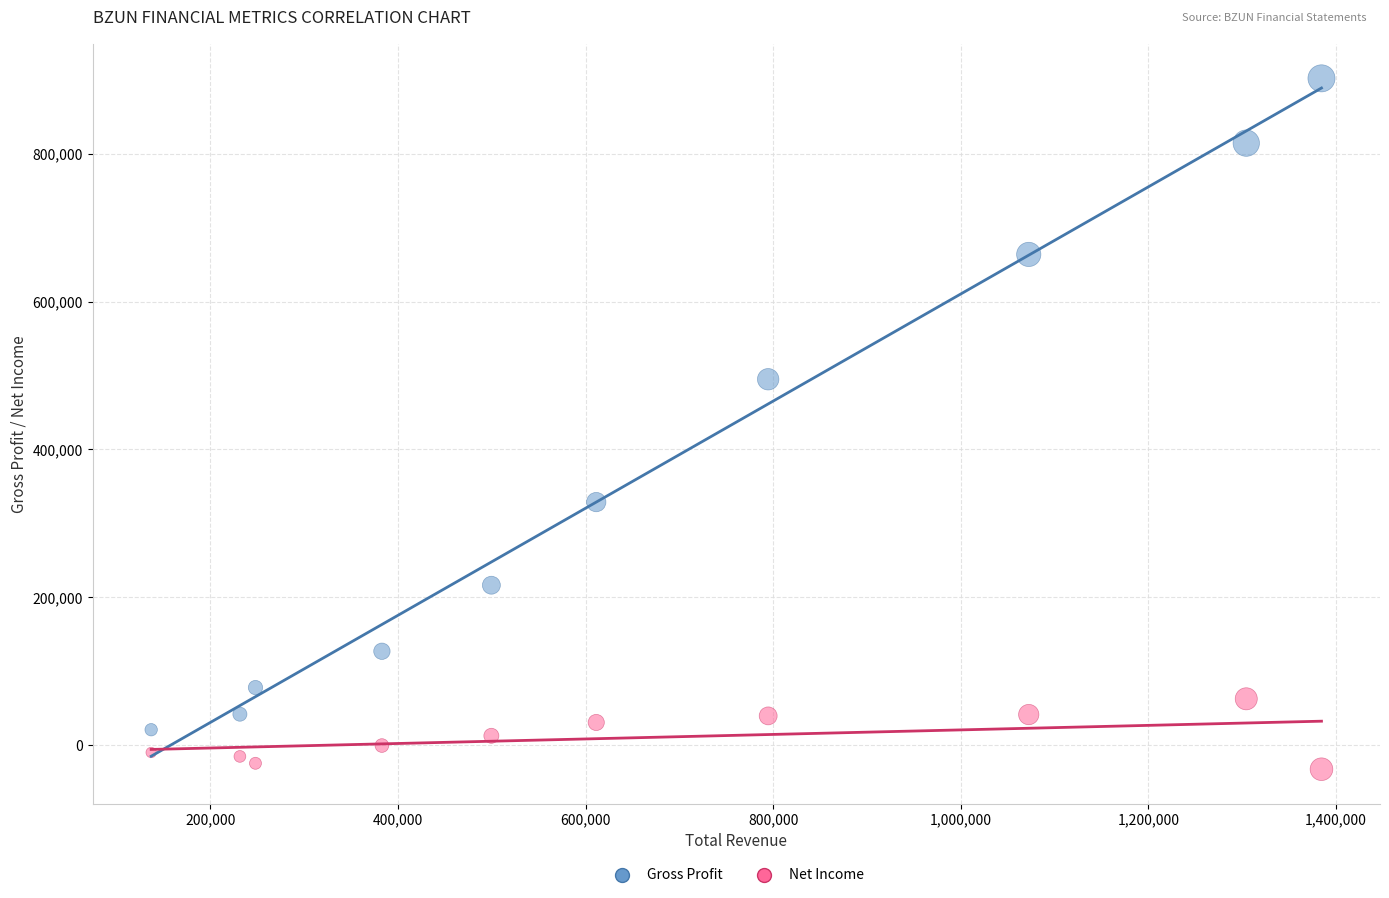

Across all series, what Y value is closest to 434700?

494900